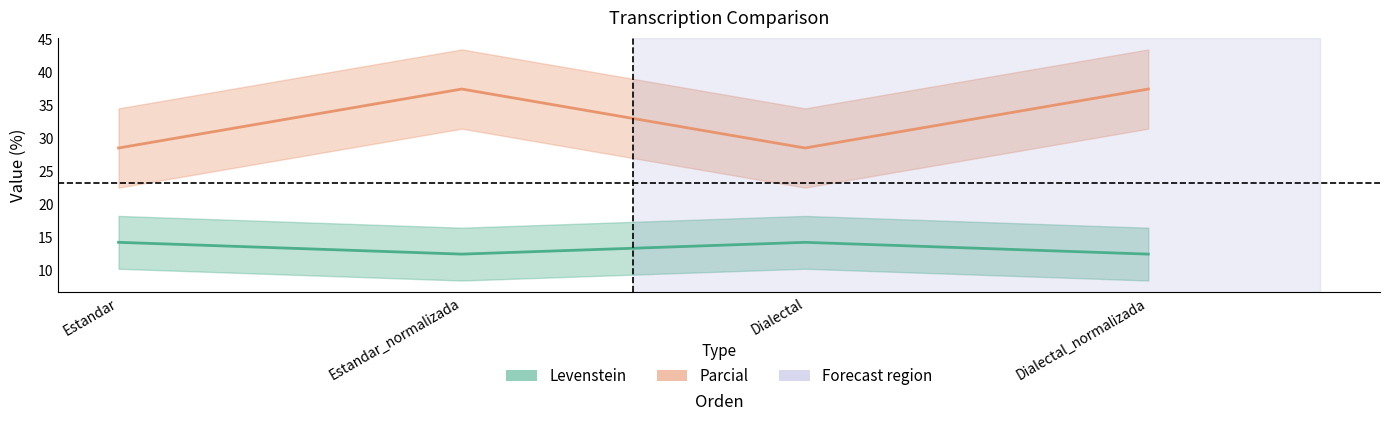

What is the value of the Levenstein point at the 3rd from the left?

14.3